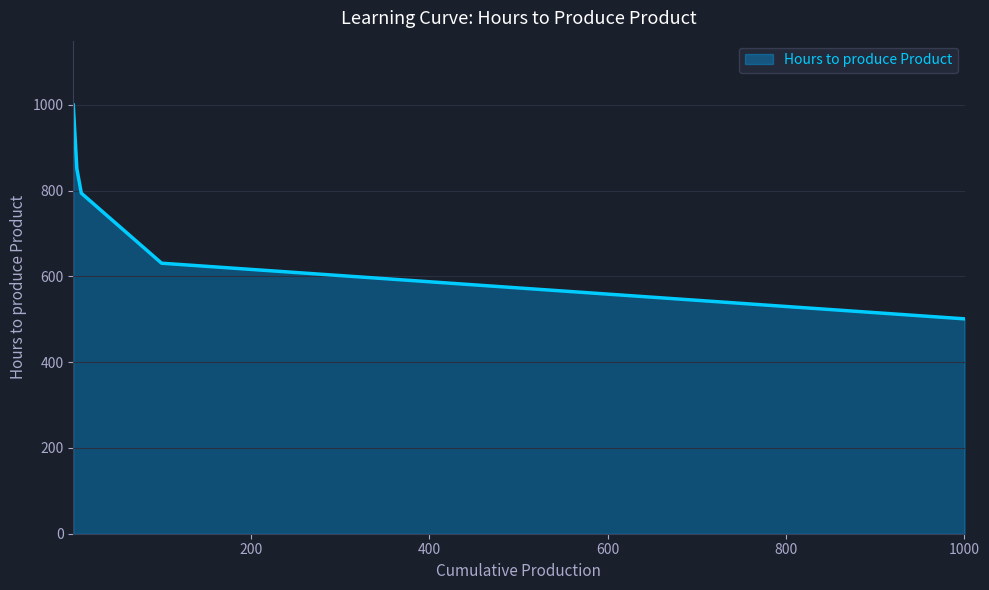

What is the difference between the second highest and minimum values?

350.2